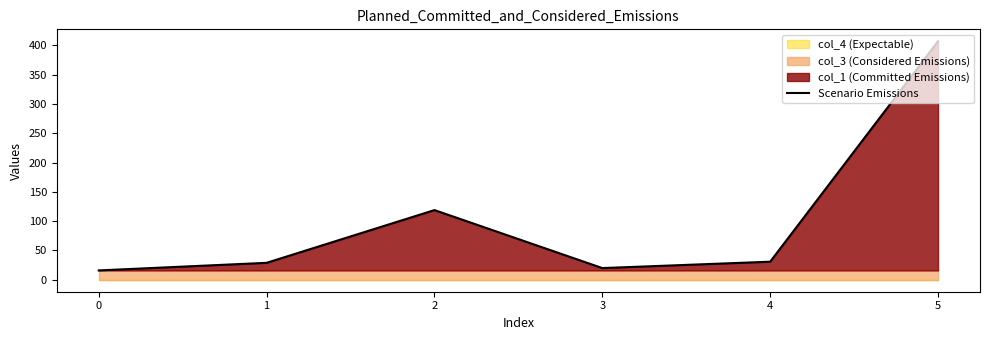

The value of Scenario Emissions at 0 is 16.0. True or false?

True